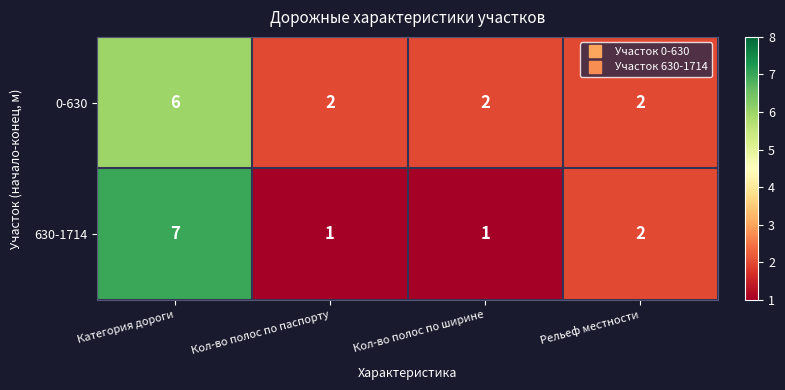

Count the number of categories in the chart.

4